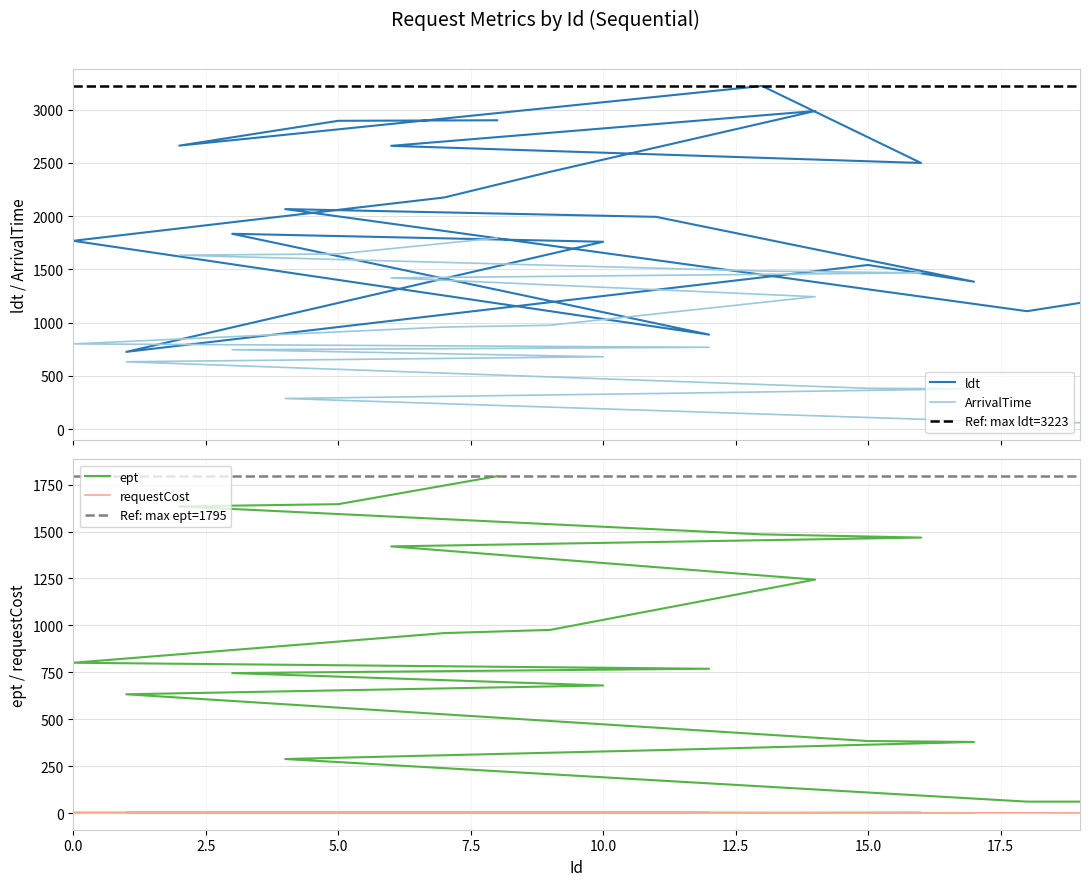

Which label corresponds to the smallest value in the chart?

19